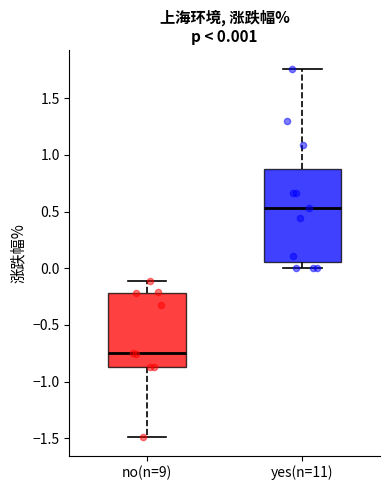

Which box is the tallest, from its lower edge to its upper edge?

yes(n=11)